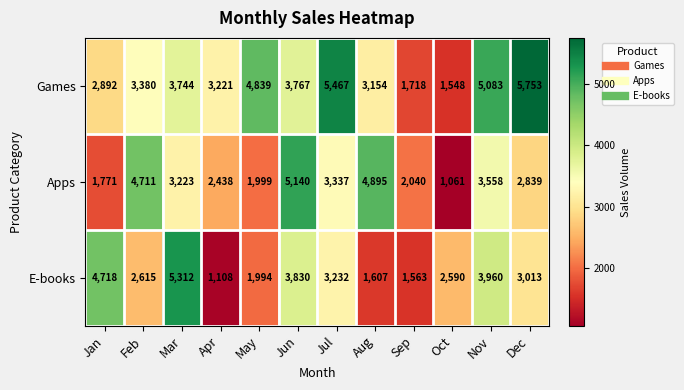

The value of Games at Nov is 5083. True or false?

True